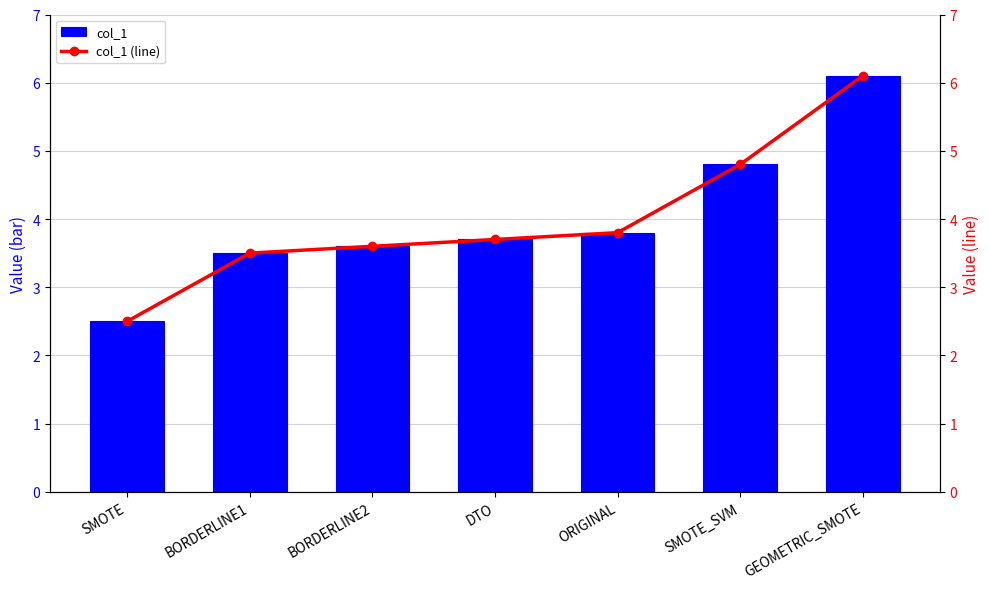

What is the difference between the maximum and second lowest values in the col_1 (line) series?

2.6